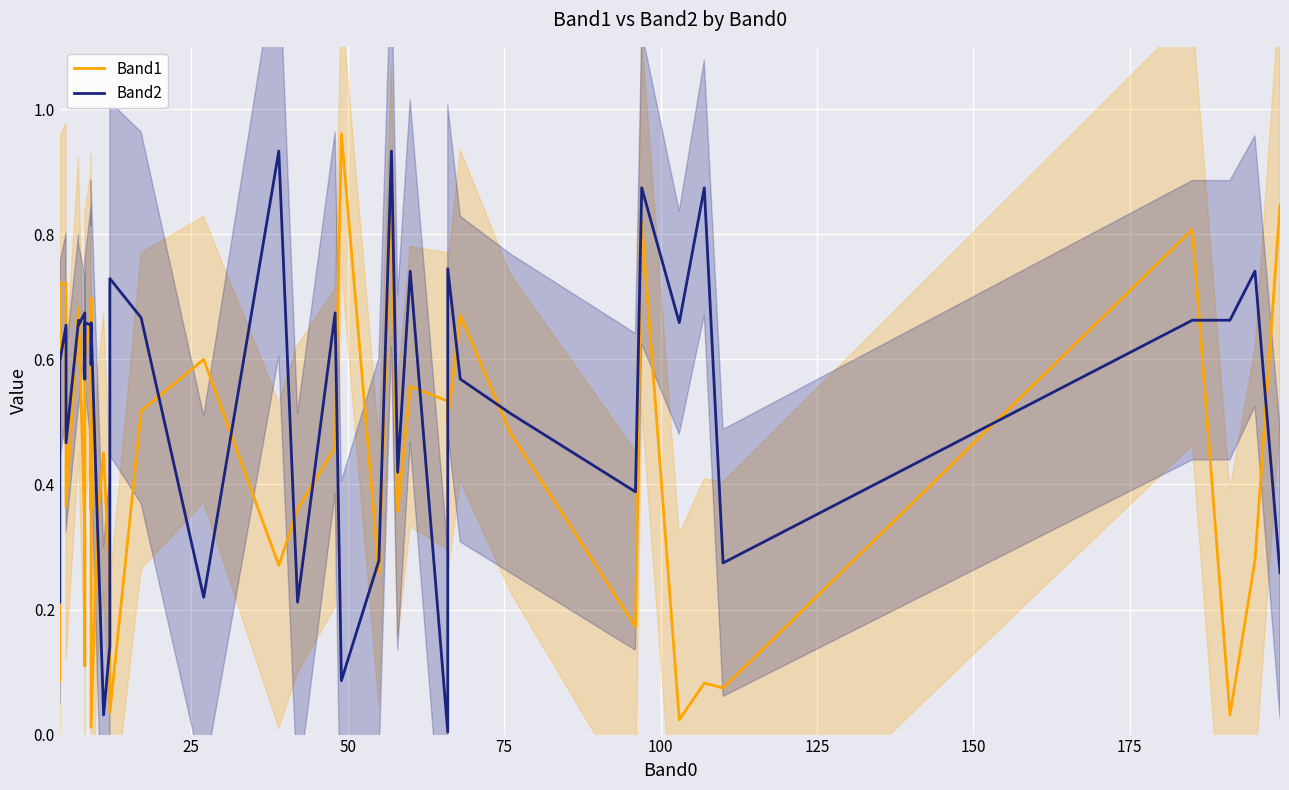

Reading left to right, extract all data points from this chart.

Band1: 0.1	0.7	0.7	0.4	0.7	0.7	0.3	0.1	0.6	0.7	0.4	0.7	0.0	0.3	0.5	0.2	0.0	0.5	0.6	0.3	0.4	0.5	1.0	0.3	0.9	0.4	0.6	0.5	0.5	0.7	0.5	0.2	0.8	0.0	0.1	0.1	0.8	0.0	0.3	0.8
Band2: 0.2	0.6	0.7	0.5	0.7	0.7	0.7	0.6	0.7	0.7	0.6	0.7	0.7	0.3	0.0	0.1	0.7	0.7	0.2	0.9	0.2	0.7	0.1	0.3	0.9	0.4	0.7	0.0	0.7	0.6	0.5	0.4	0.9	0.7	0.9	0.3	0.7	0.7	0.7	0.3